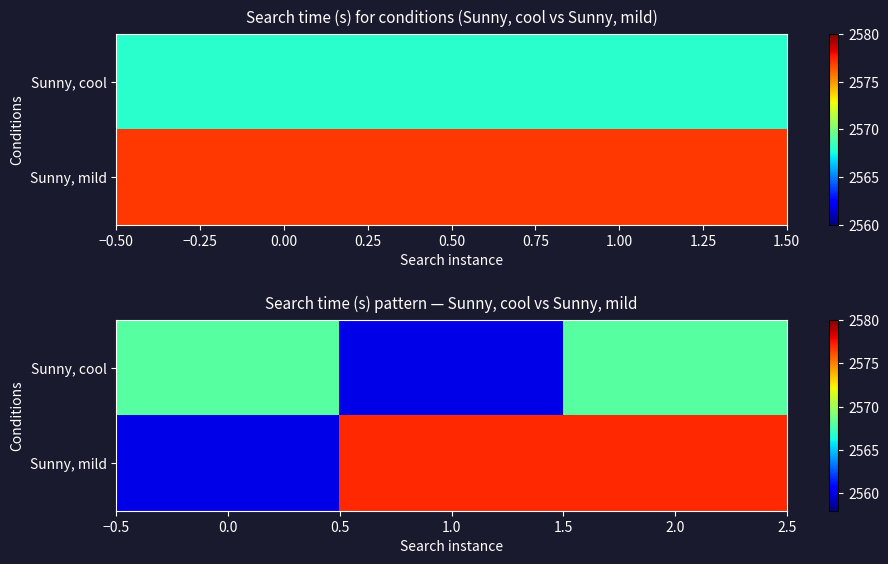

How many categories are shown in the chart?

3